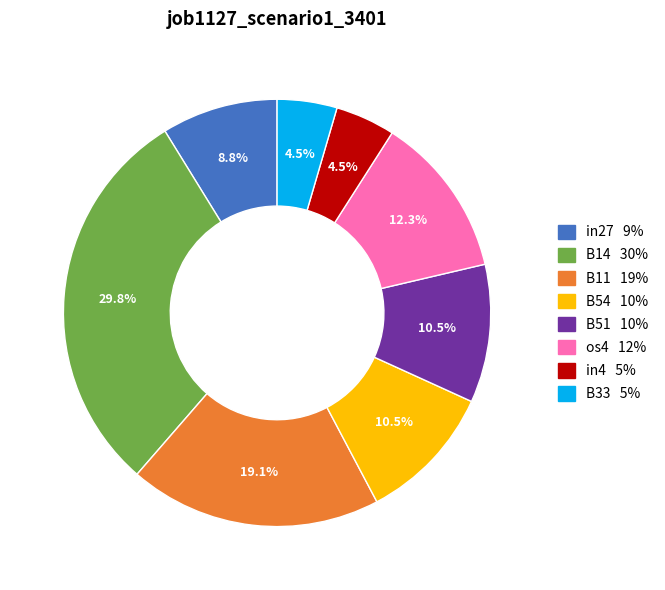

How many segments does this pie chart have?

8